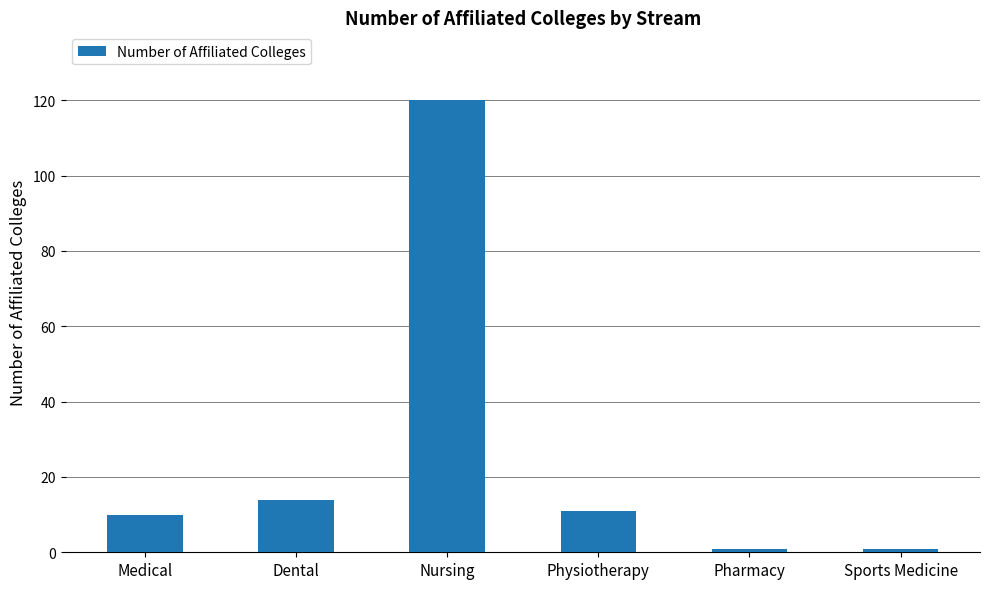

What is the change in value from Physiotherapy to Sports Medicine?

-10